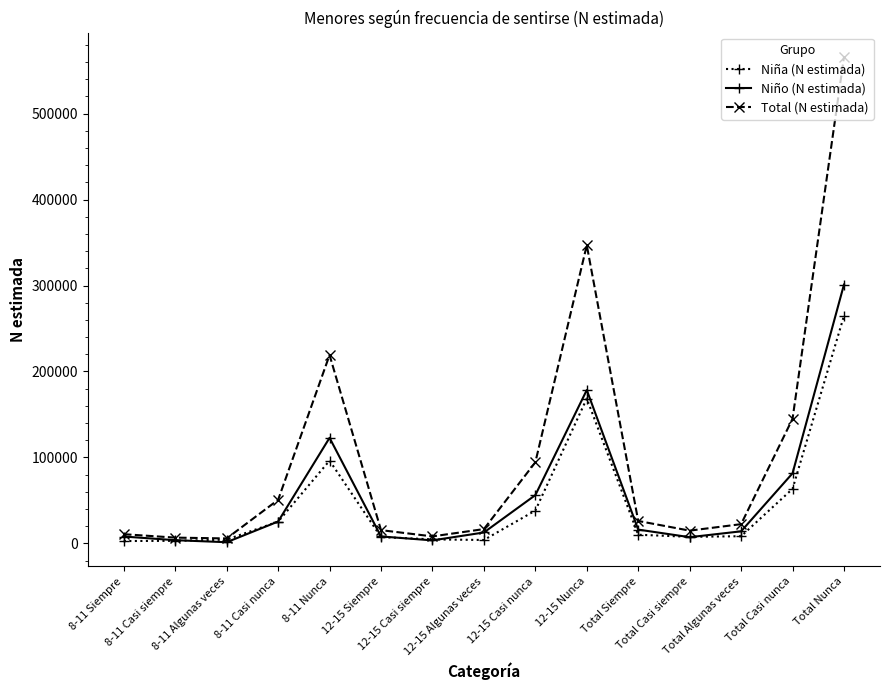

Does the chart have visible grid lines?

No